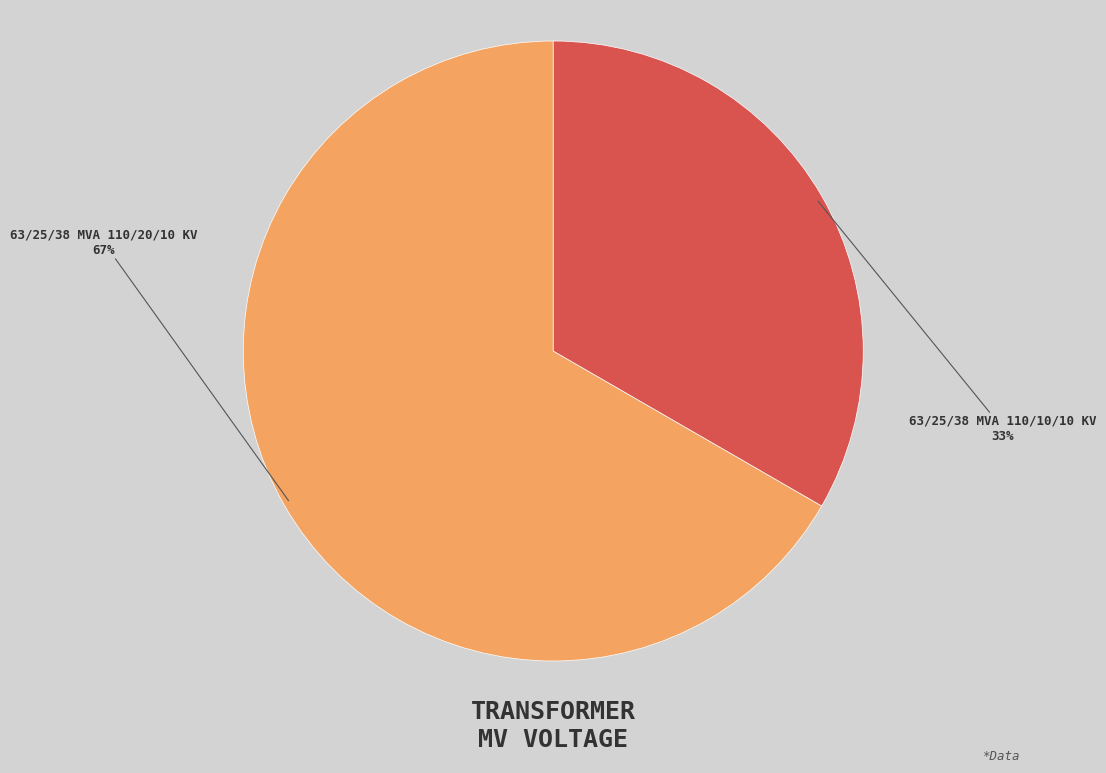

Does any single category account for the majority?

Yes